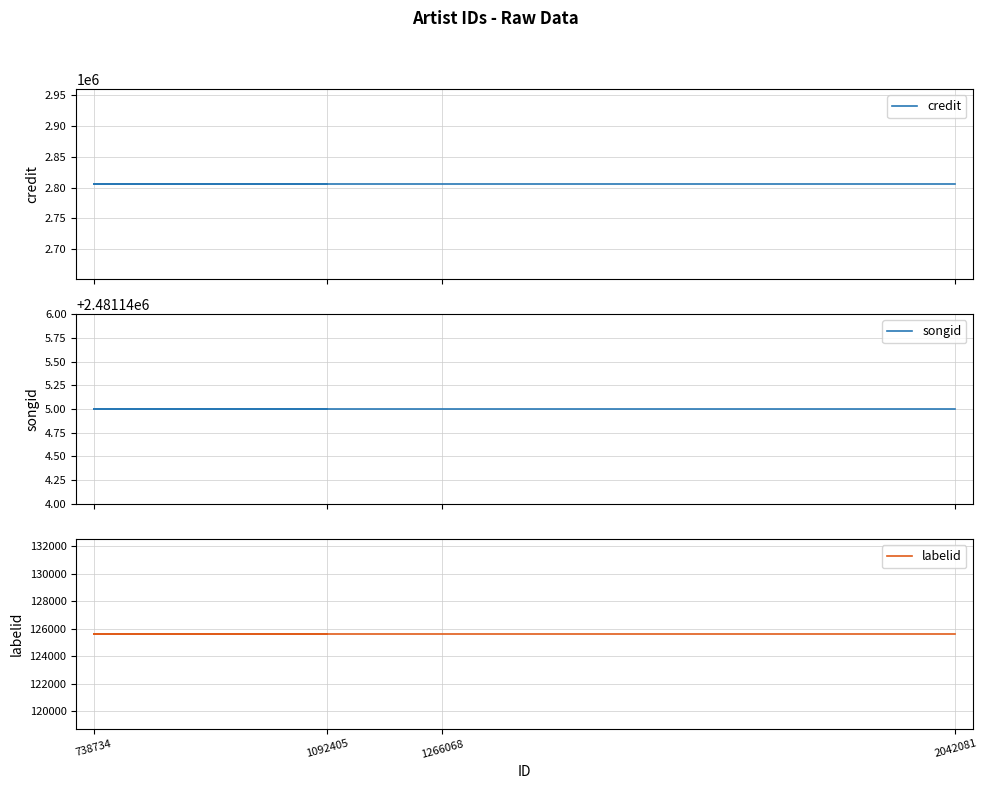

What is the greatest value displayed?

2805618